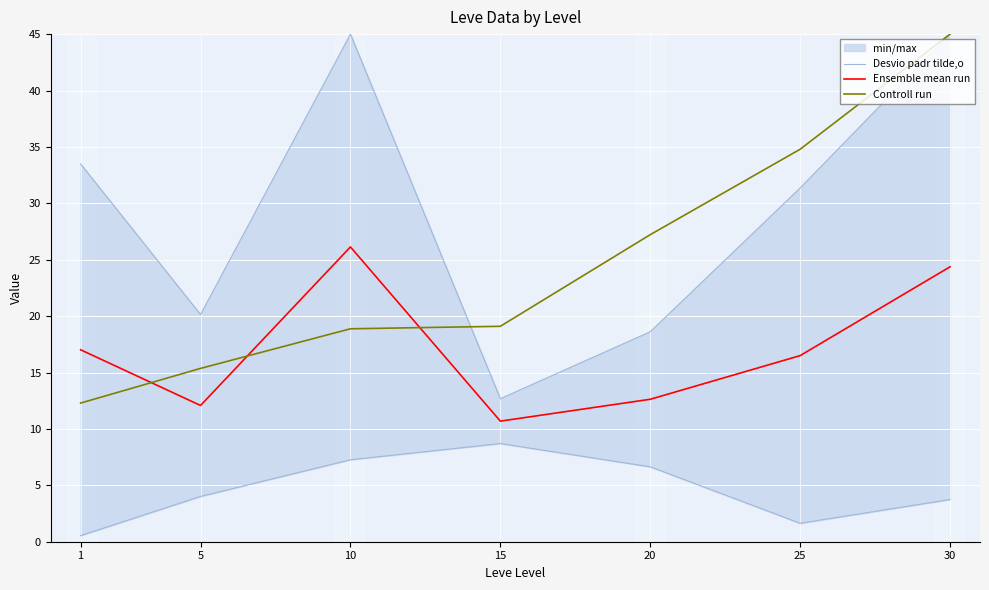

How many times do Controll run and Ensemble mean run cross each other?

3